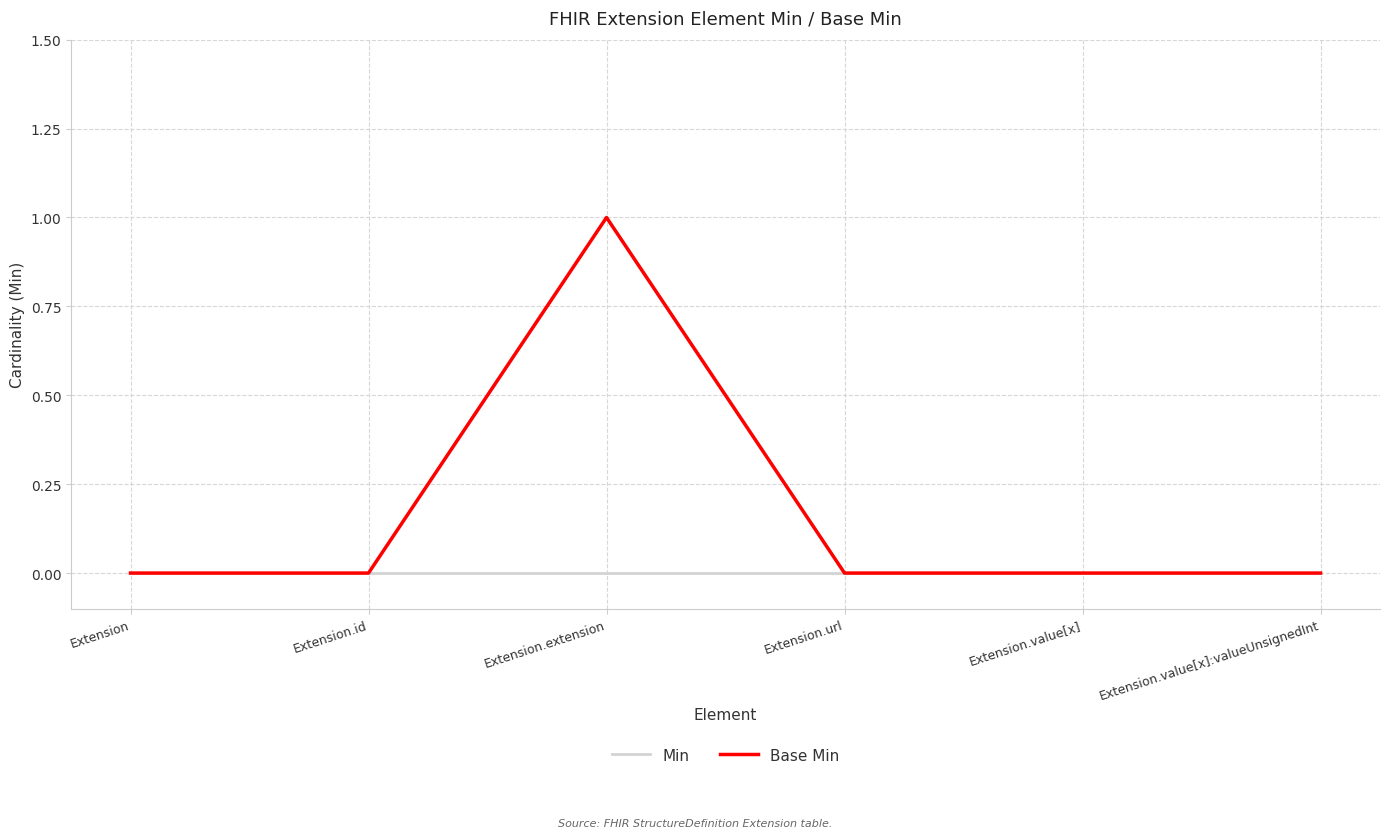

Reading left to right, transcribe all the data shown in this chart.

Min: Extension=0	Extension.id=0	Extension.extension=0	Extension.url=0	Extension.value[x]=0	Extension.value[x]:valueUnsignedInt=0
Base Min: Extension=0	Extension.id=0	Extension.extension=1	Extension.url=0	Extension.value[x]=0	Extension.value[x]:valueUnsignedInt=0